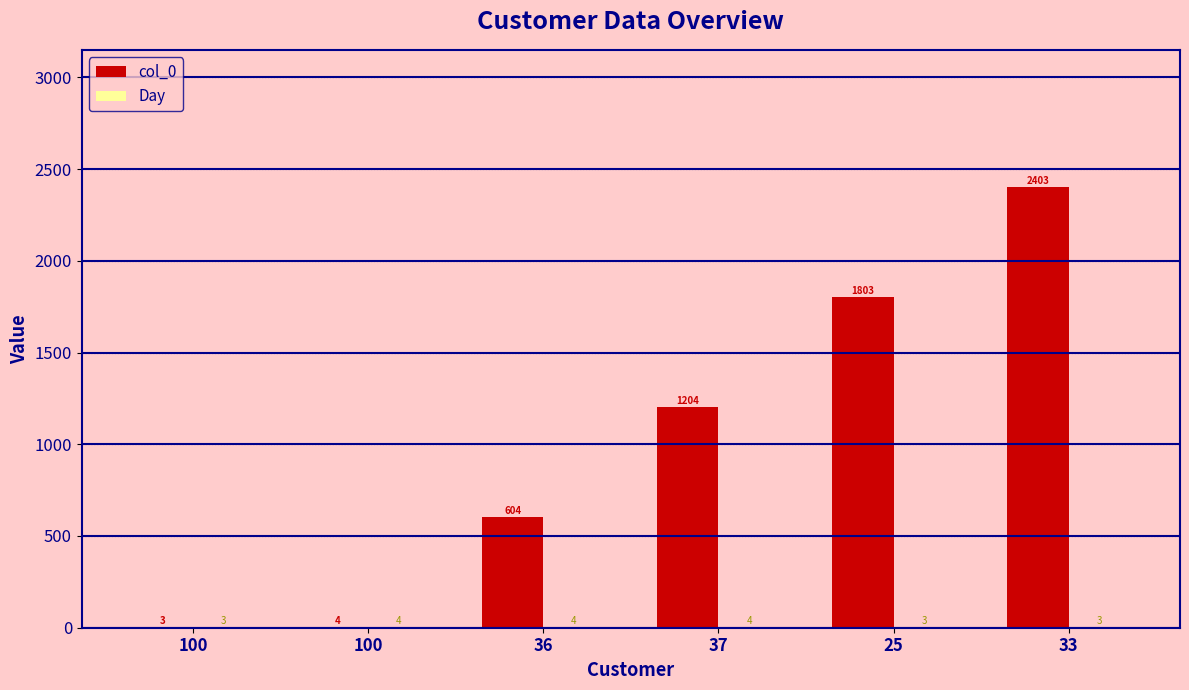

Count the number of data series in this chart.

2